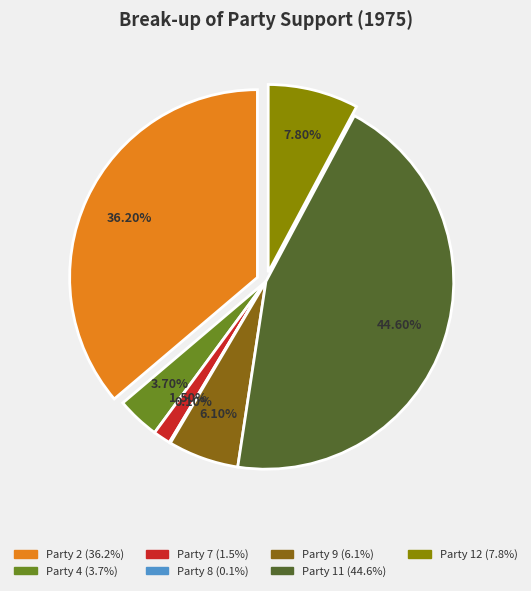

What percentage is the Party 11 slice, to the nearest percent?

45%